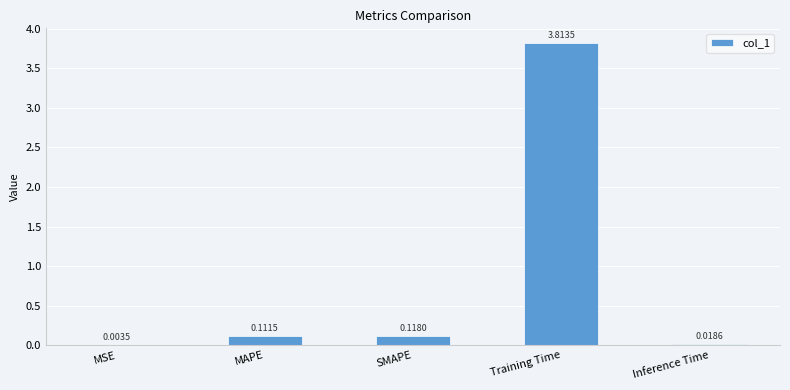

At which category does the chart reach its peak across all series?

Training Time